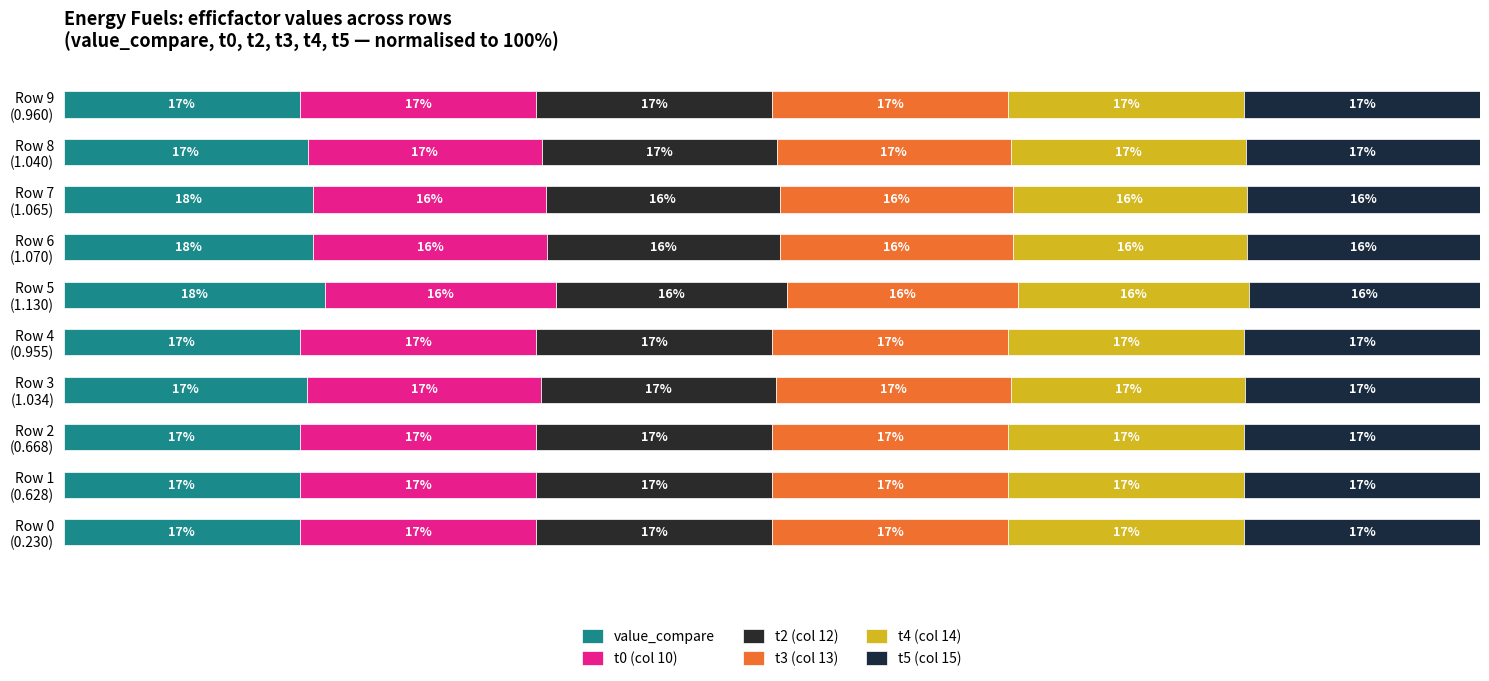

What is the value of the value_compare bar at the 7th from the left?

17.6